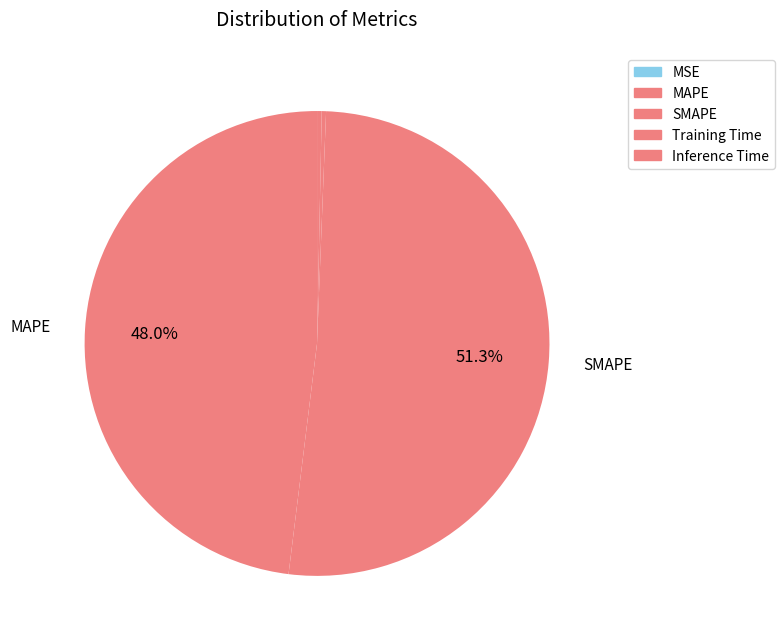

Which slice is the largest?

SMAPE